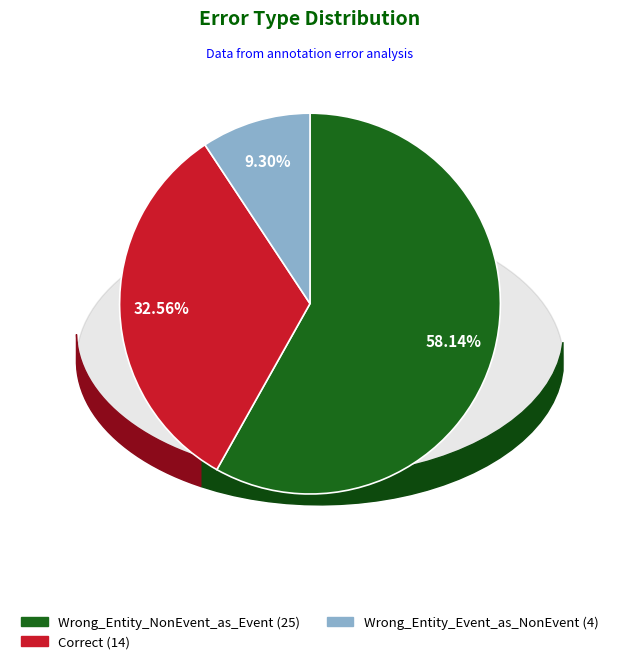

Is it true that Correct is 44% of the pie?

False